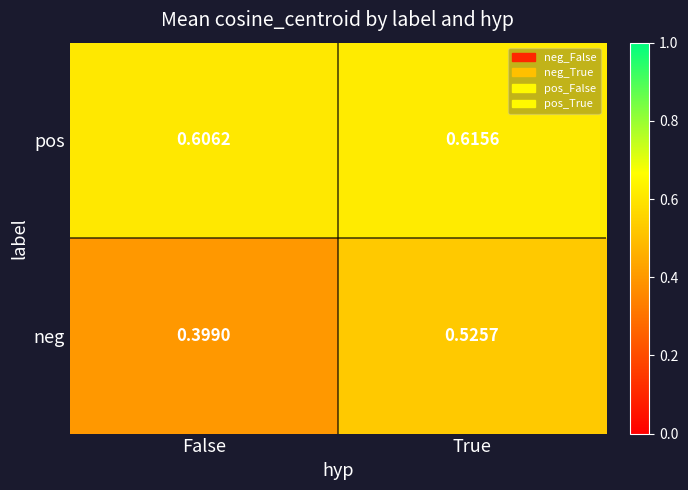

Rank the series at True from lowest to highest value.

neg, pos